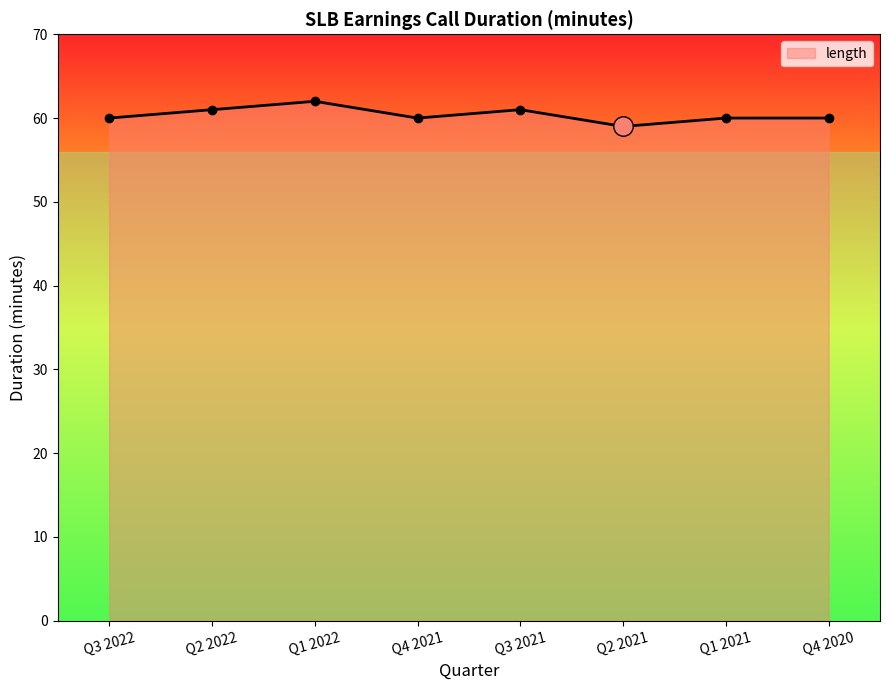

Count the number of data series in this chart.

1